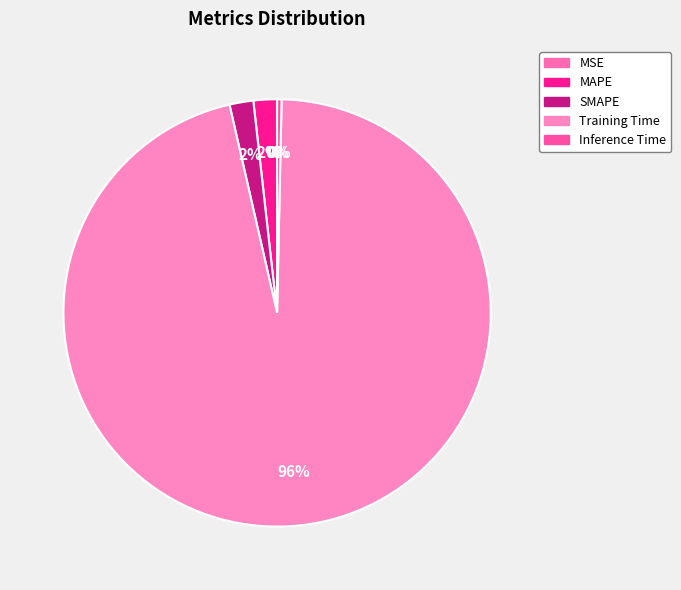

Is the sum of Training Time and MSE greater than half?

Yes